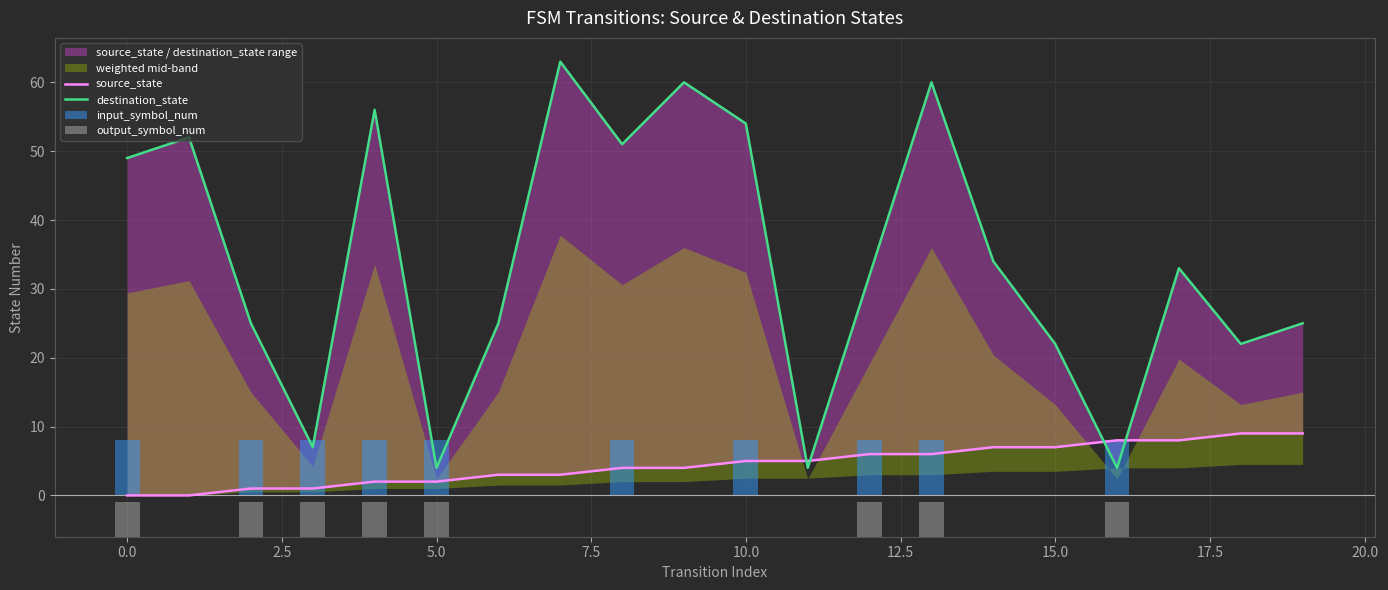

Reading left to right, what are all the values shown in this chart?

source_state: 0	0	1	1	2	2	3	3	4	4	5	5	6	6	7	7	8	8	9	9
destination_state: 49	52	25	7	56	4	25	63	51	60	54	4	32	60	34	22	4	33	22	25